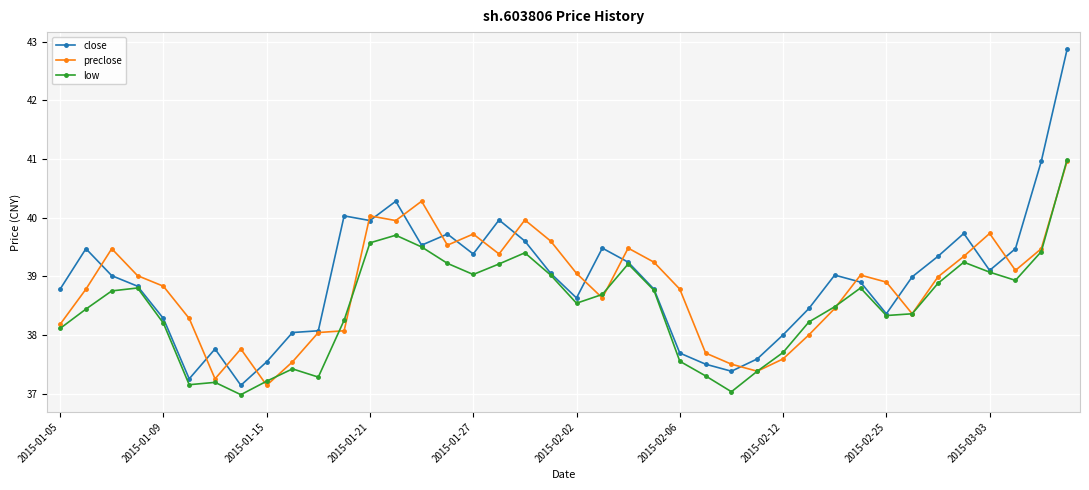

After their last crossing, which series has the higher values: preclose or close?

close